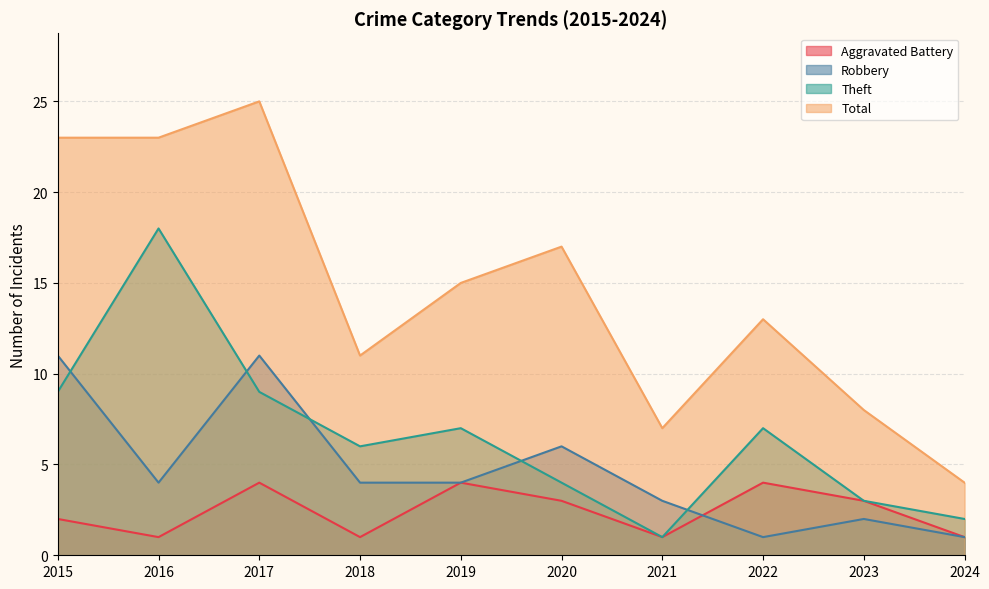

Which category has the lowest value across all series?

2016